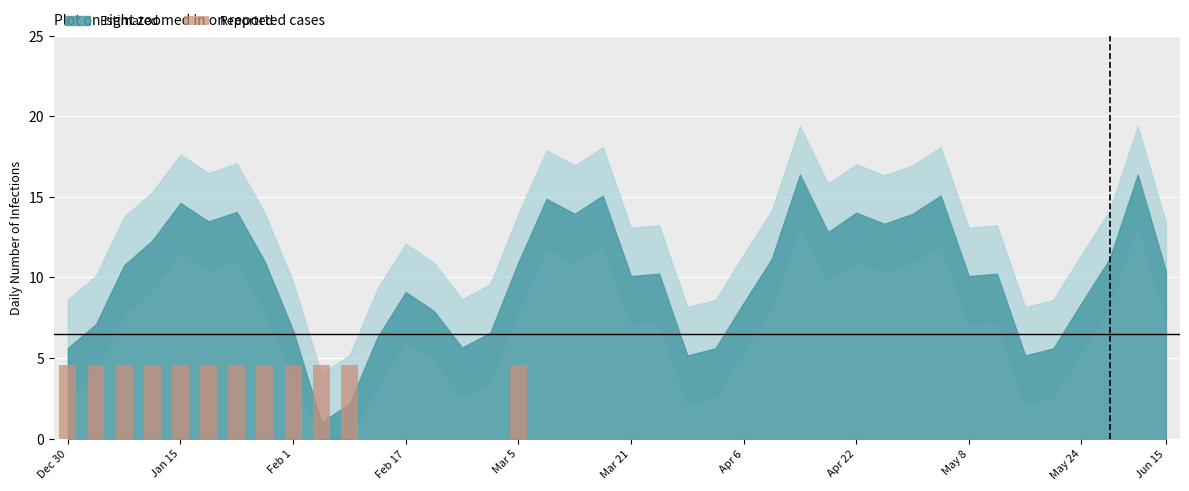

What is the sum of all values?

55.1